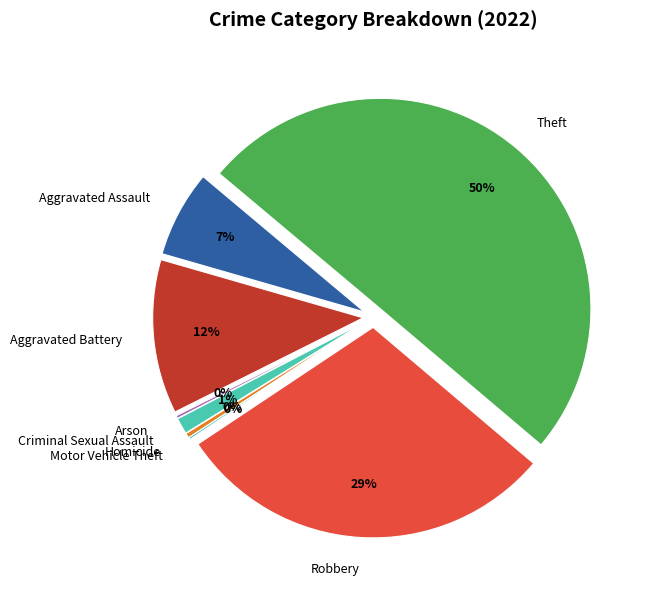

What is the largest slice in the pie chart?

Theft